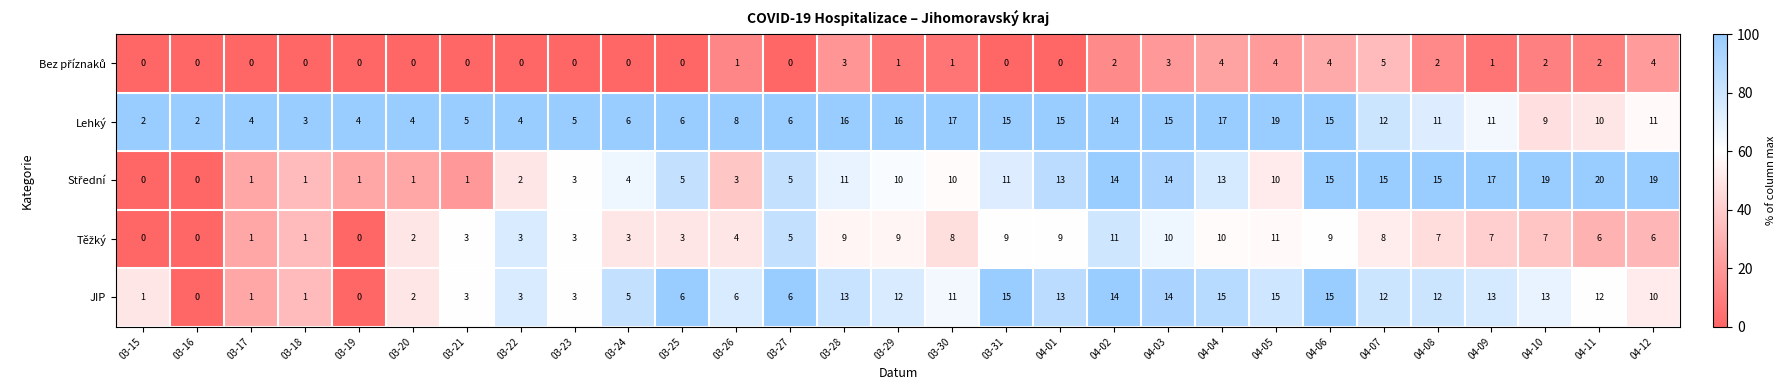

Where does the JIP series first go above 11?

03-28